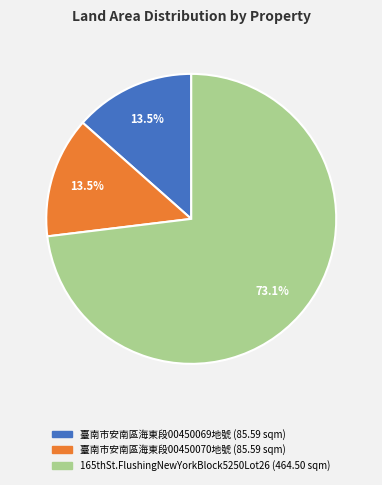

Which has a higher value, 165thSt.FlushingNewYorkBlock5250Lot26 or 臺南市安南區海東段00450070地號?

165thSt.FlushingNewYorkBlock5250Lot26